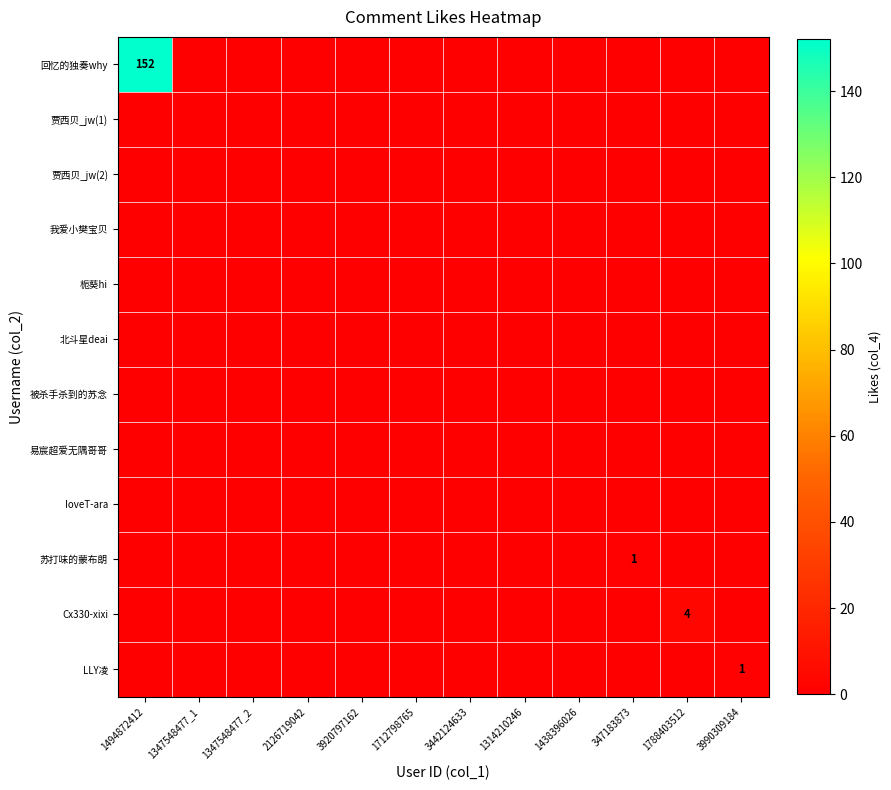

Is it true that 贾西贝_jw(1) equals 0 at 1438396026?

True